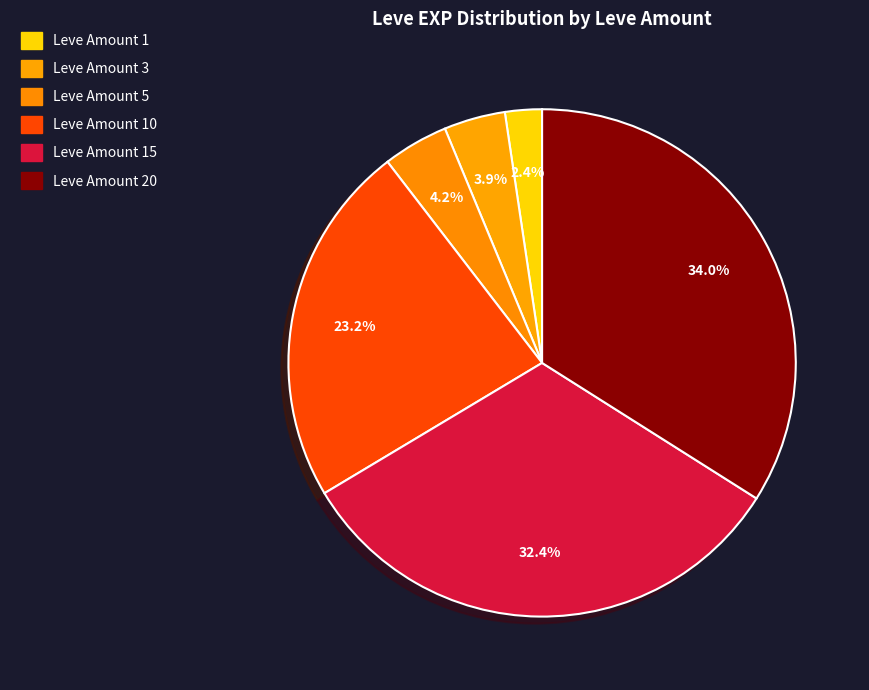

Which category has the biggest portion of the pie?

20